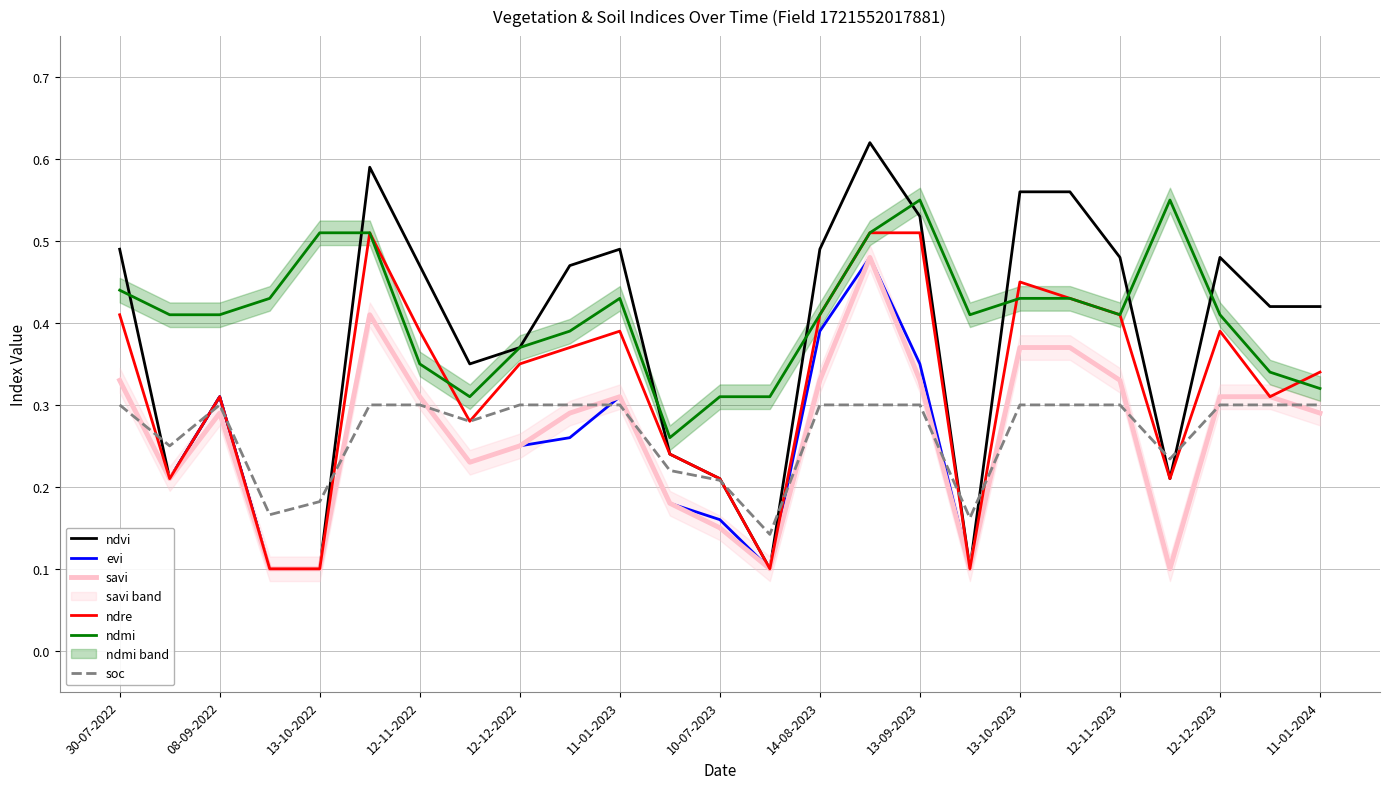

Does the chart have visible grid lines?

Yes